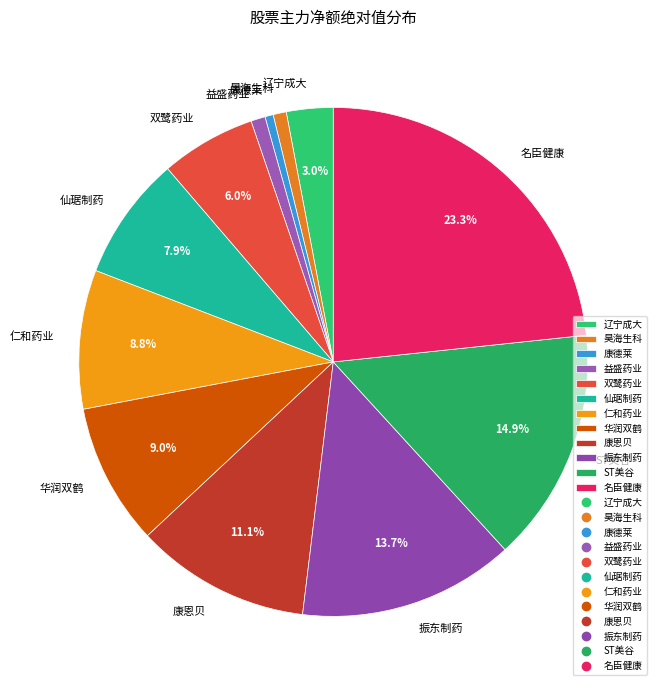

How many slices are in this pie chart?

12